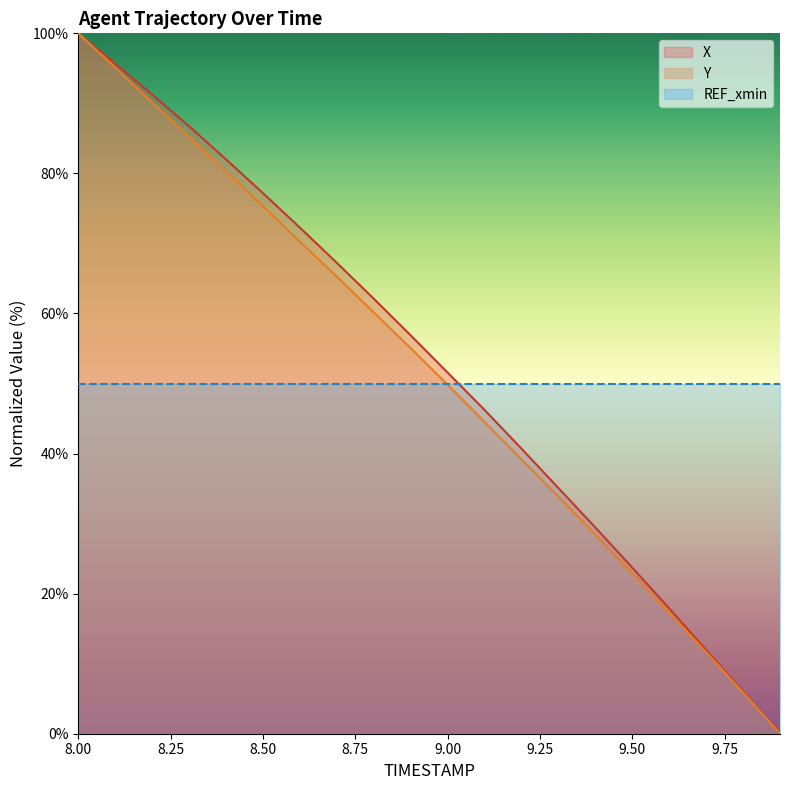

What are all the series names shown in the legend?

X, Y, REF_xmin